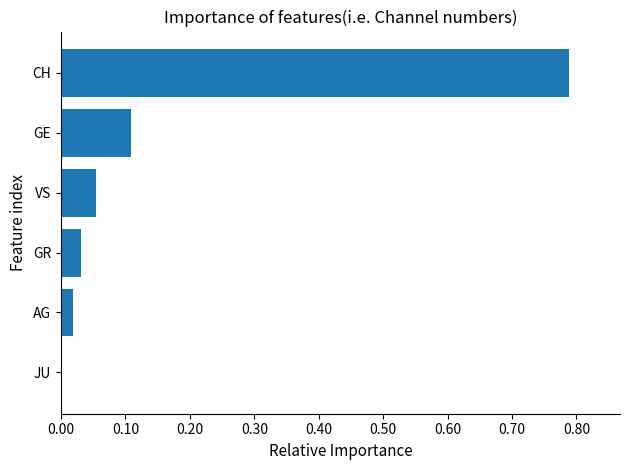

What is the change in value from GR to GE?

+0.1